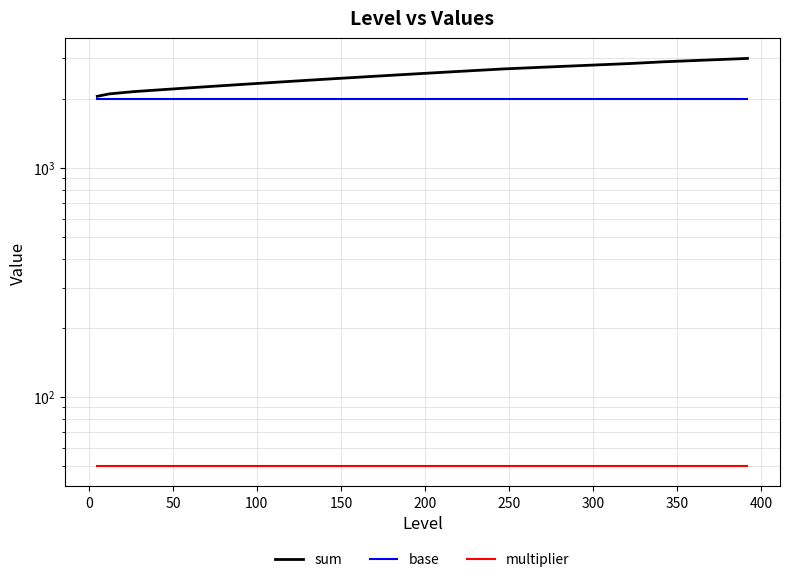

At 150, list the series in order from smallest to largest.

multiplier, base, sum